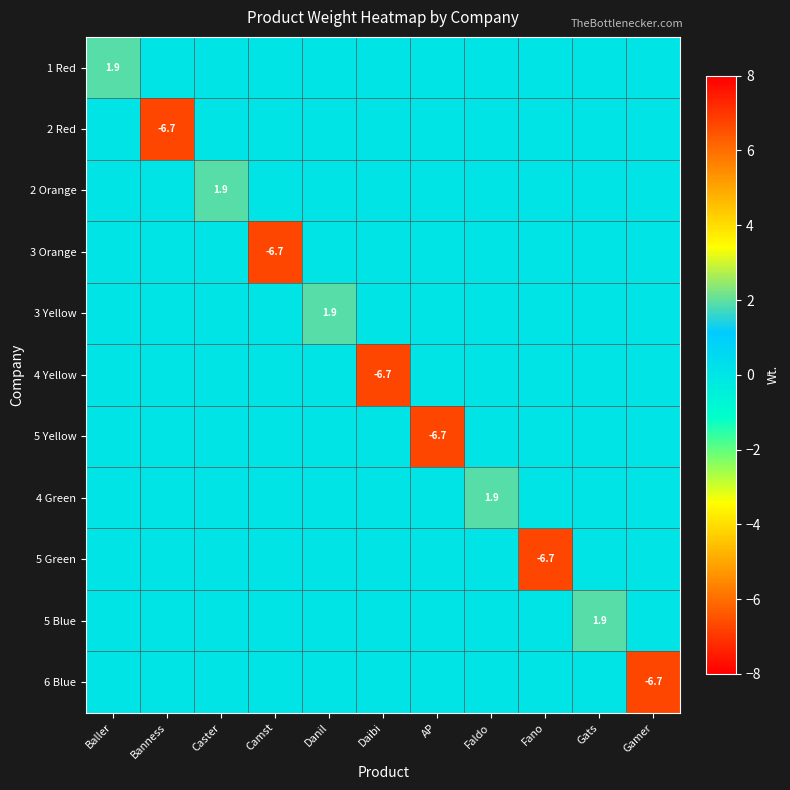

Which has a higher value, Danil or Baller?

Baller